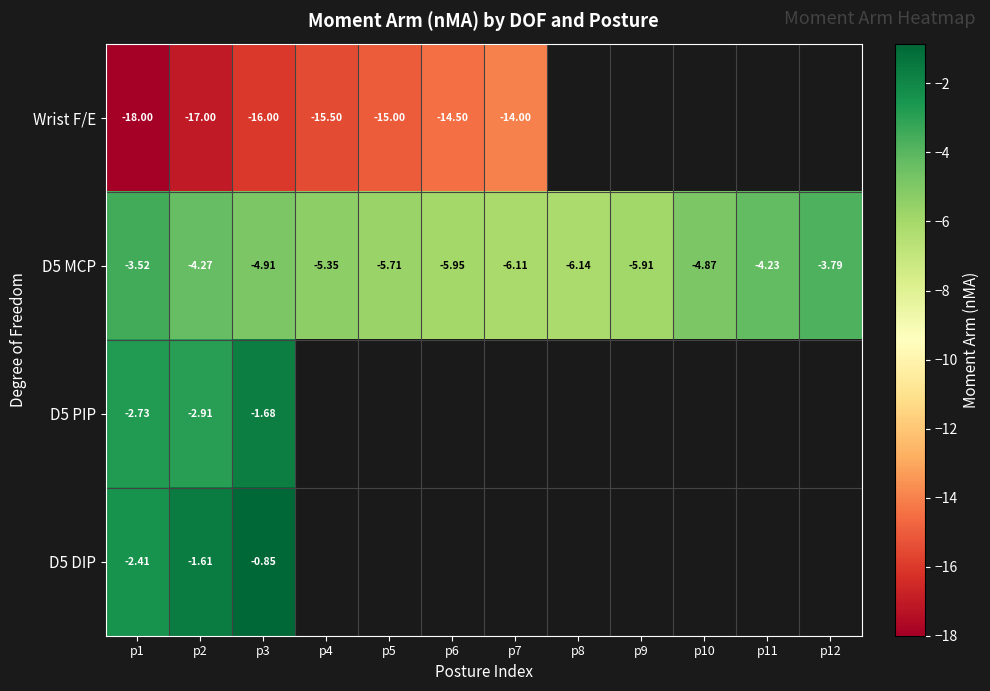

Rank the series by their average value, from lowest to highest.

Wrist F/E, D5 MCP, D5 PIP, D5 DIP